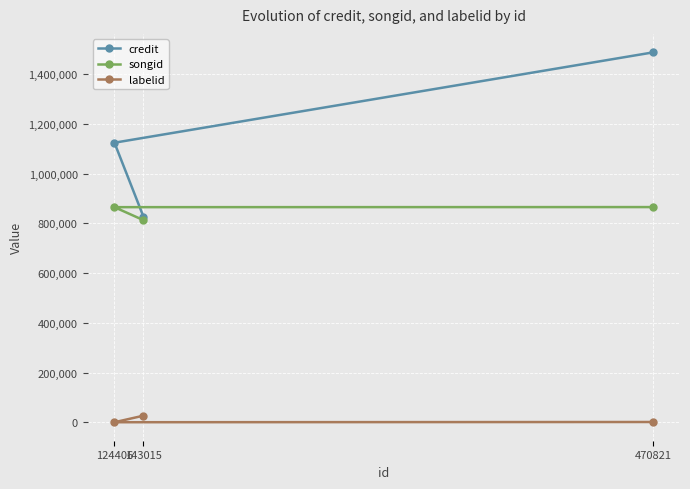

Which series has the widest spread of values?

credit